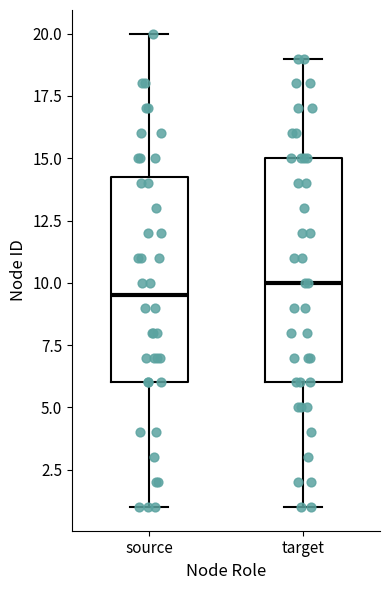

Which box has the lowest median line?

source